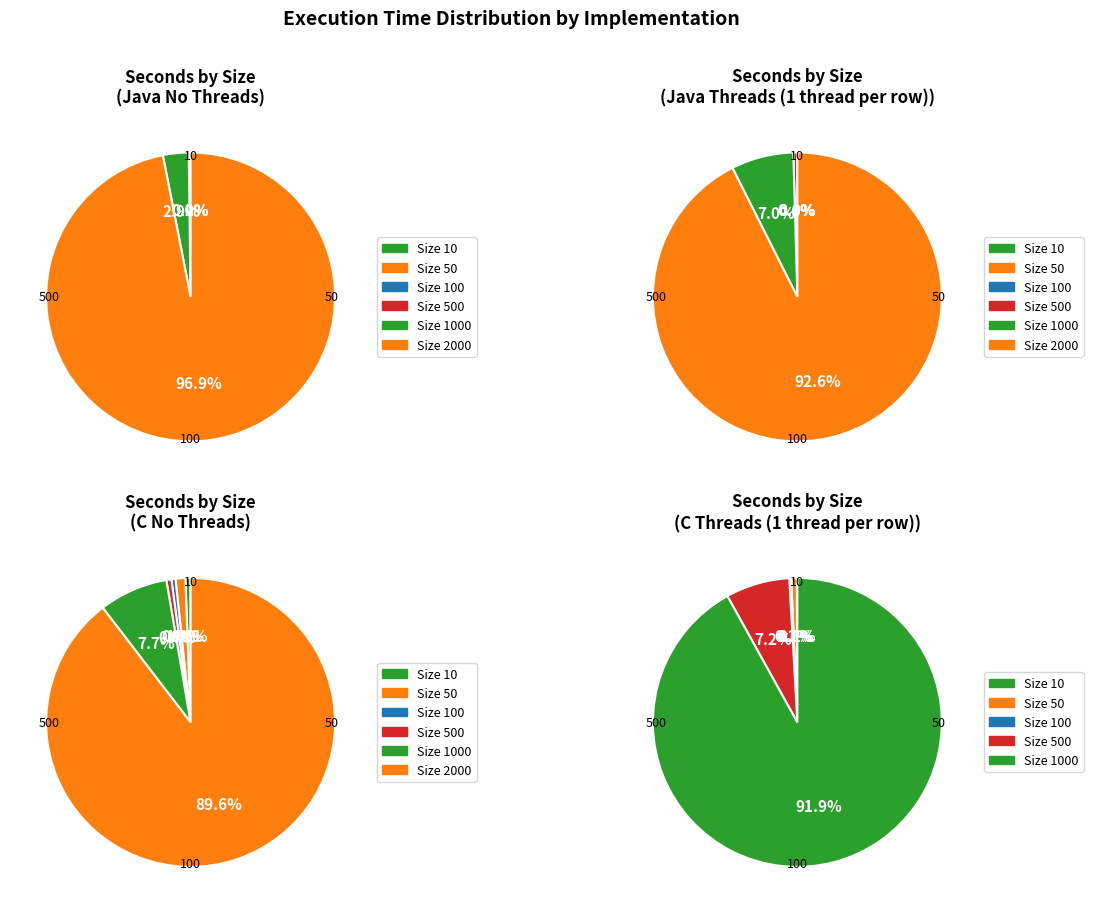

What is the largest slice in the pie chart?

2000